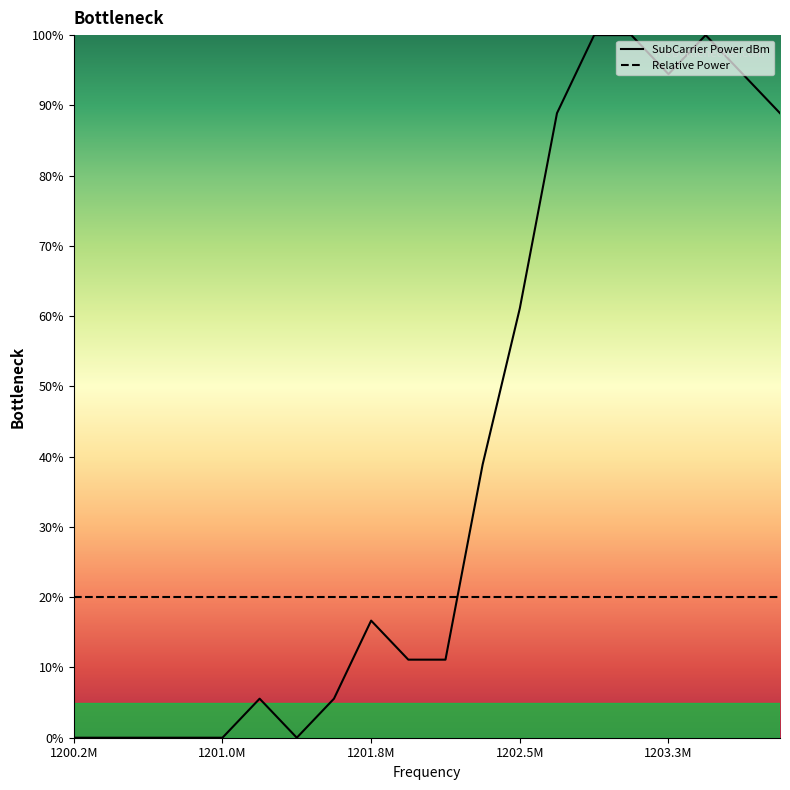

Is the value of SubCarrier Power dBm at 1202.5M greater than the value of Relative Power at 1201.0M?

Yes